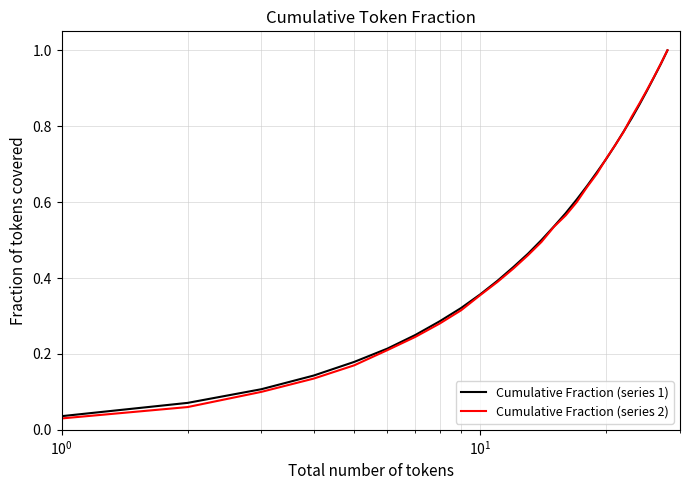

At how many categories does at least one series exceed 0?

28